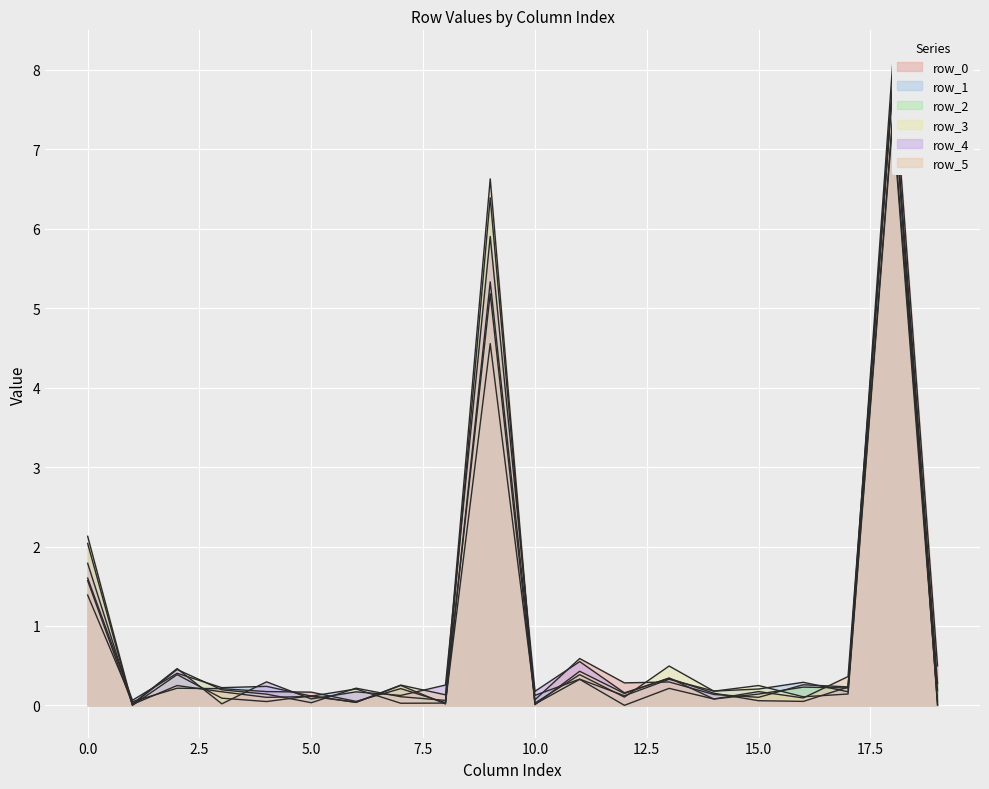

True or false: row_3 has a value of 1.6 at 0.

True